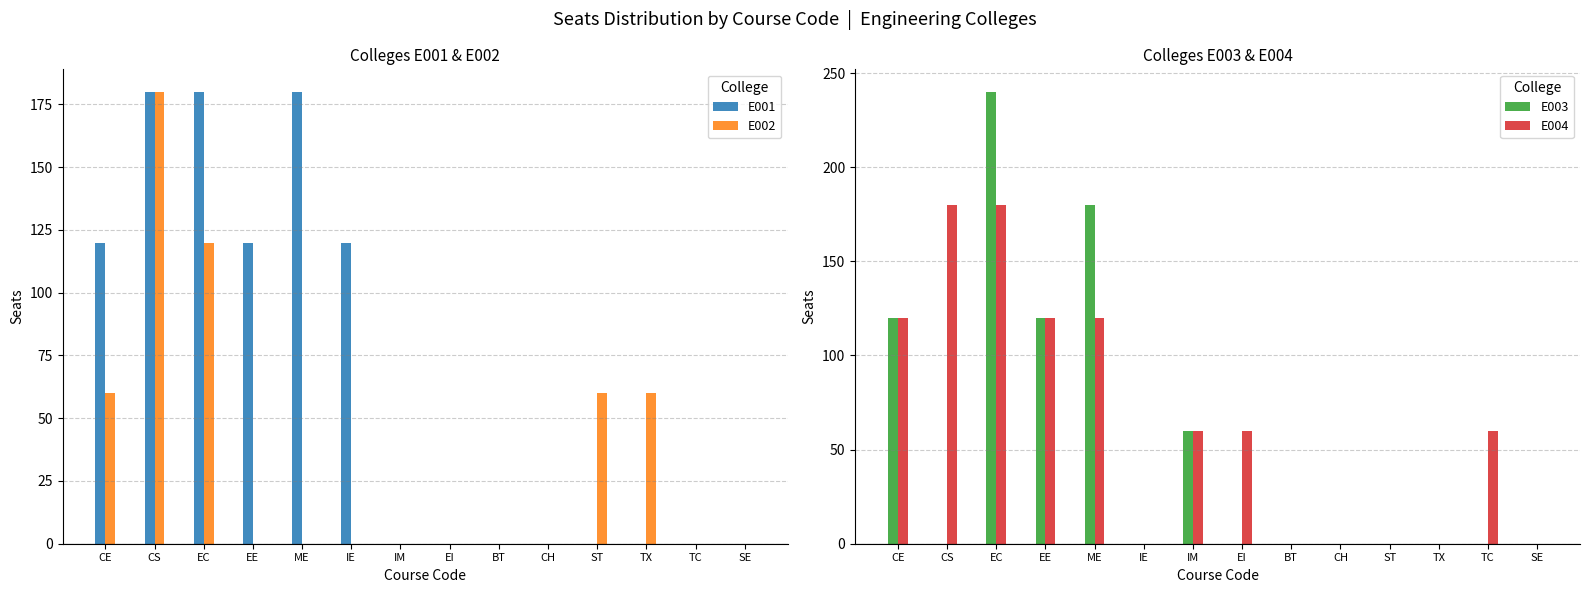

Rank the series by their maximum value, from highest to lowest.

E003, E001, E002, E004